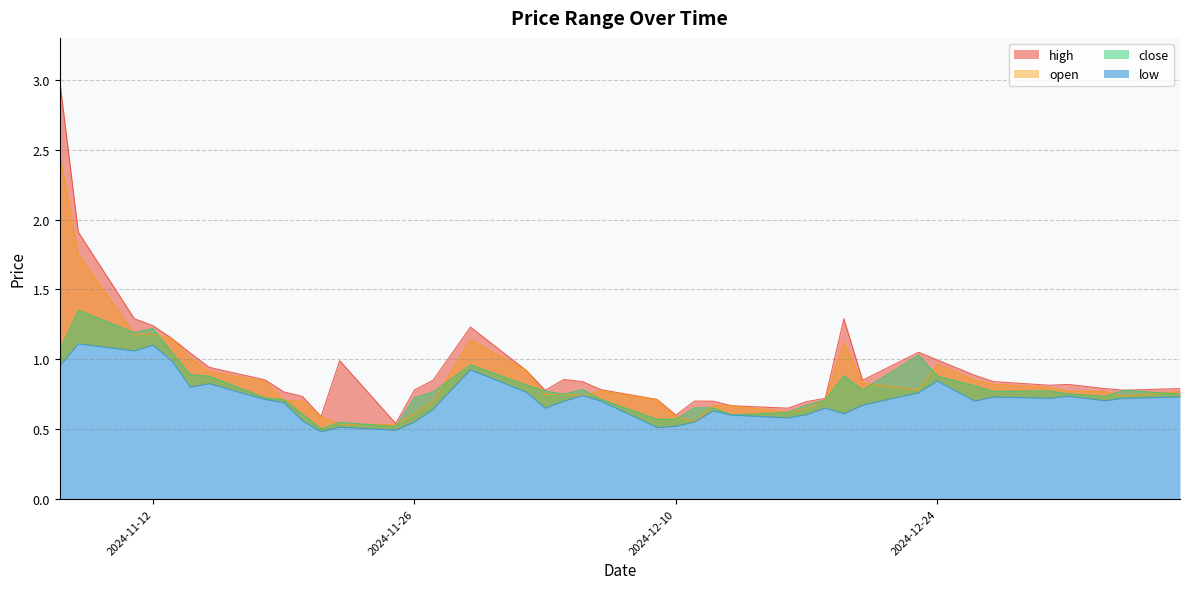

What is the maximum value shown in the chart?

3.0